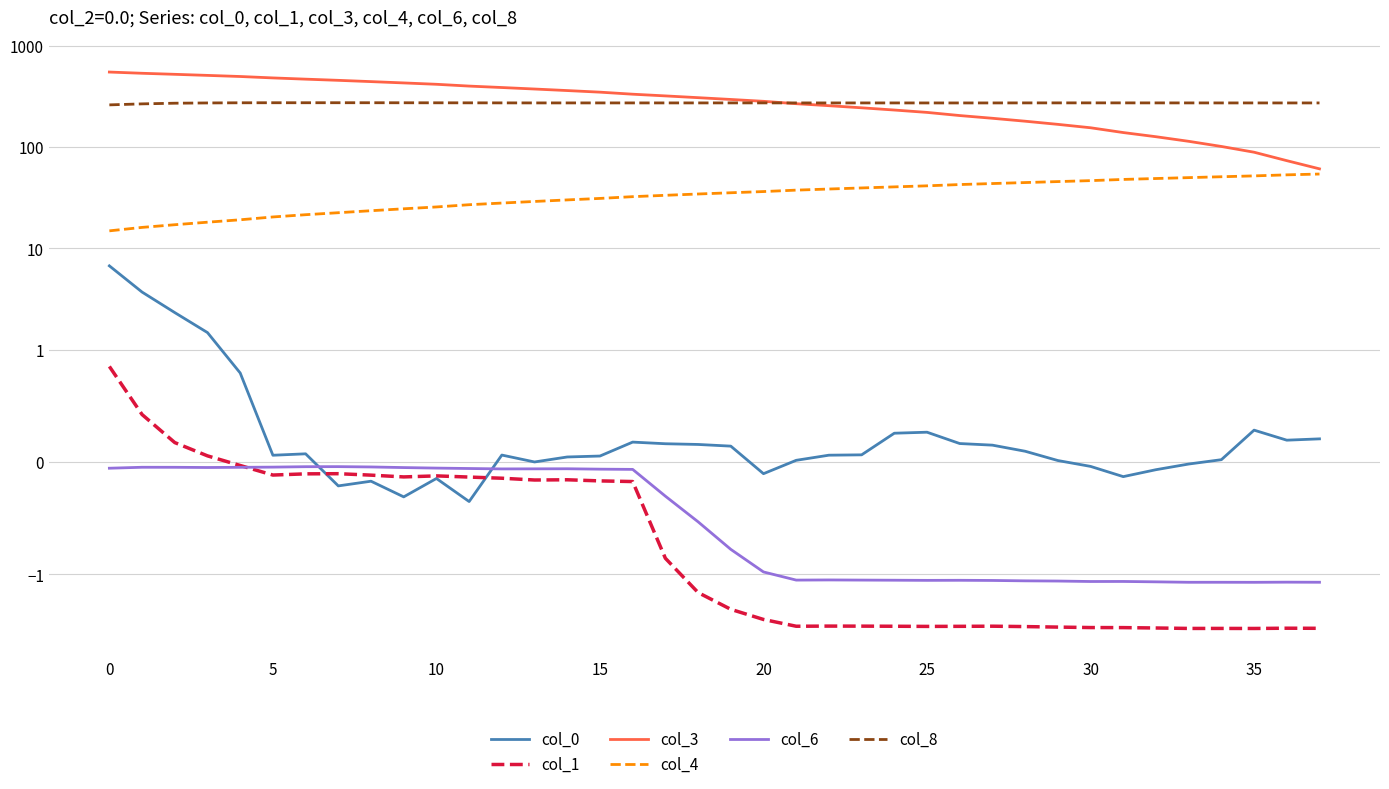

List the series in order of their peak value, highest first.

col_3, col_8, col_4, col_0, col_1, col_6